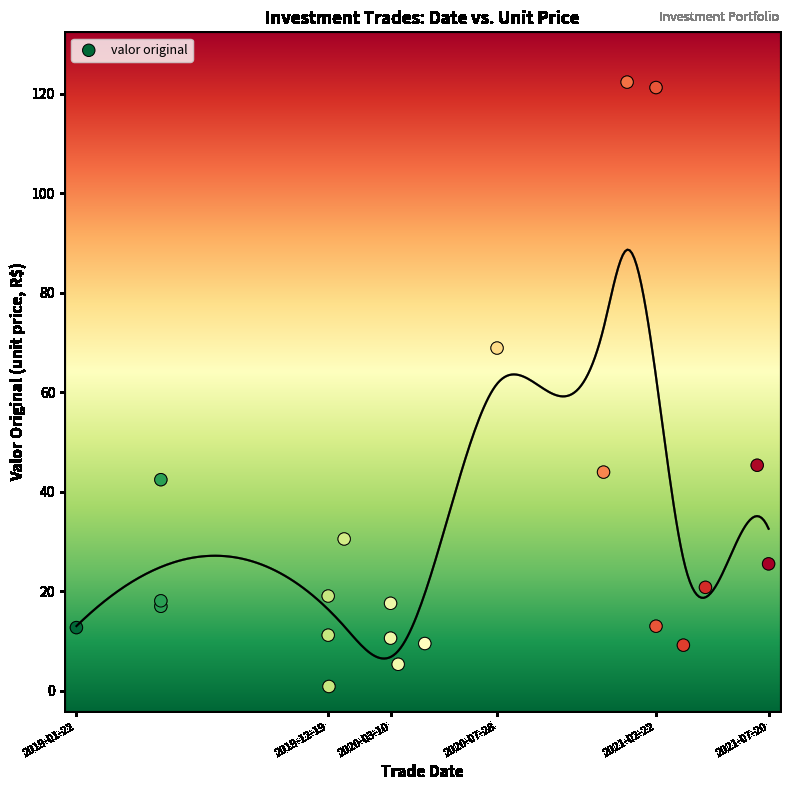

What Y value in the scatter plot is closest to 61?

68.9